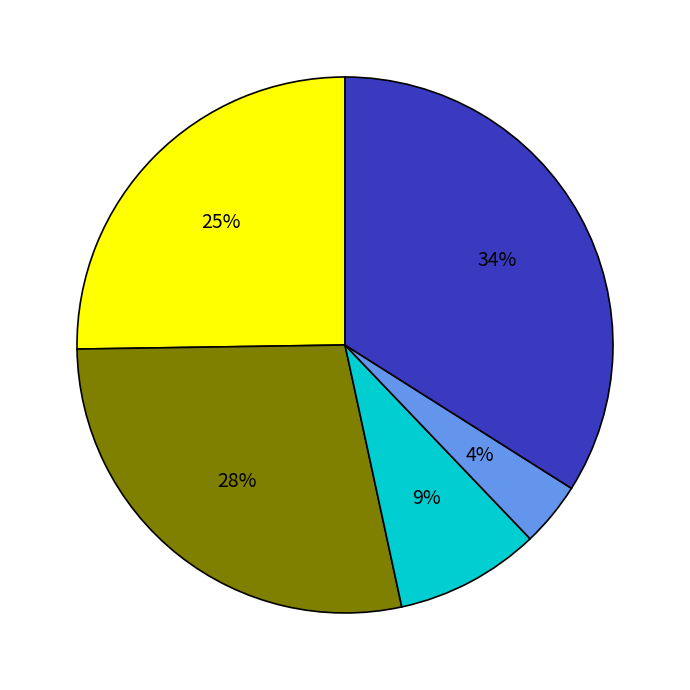

Is there a majority slice in this chart?

No